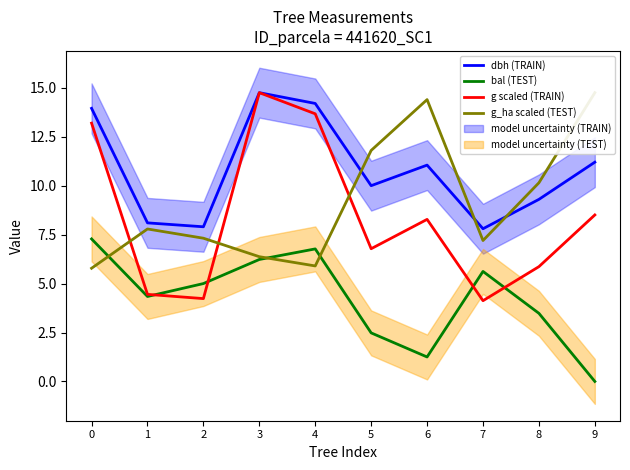

Reading left to right, list all the values displayed in this chart.

dbh (TRAIN): 0=13.9	1=8.1	2=7.9	3=14.8	4=14.2	5=10.0	6=11.1	7=7.8	8=9.3	9=11.2
bal (TEST): 0=7.3	1=4.3	2=5.0	3=6.2	4=6.8	5=2.5	6=1.2	7=5.6	8=3.5	9=0.0
g scaled (TRAIN): 0=13.2	1=4.4	2=4.2	3=14.8	4=13.7	5=6.8	6=8.3	7=4.1	8=5.9	9=8.5
g_ha scaled (TEST): 0=5.8	1=7.8	2=7.3	3=6.4	4=5.9	5=11.8	6=14.4	7=7.2	8=10.1	9=14.8